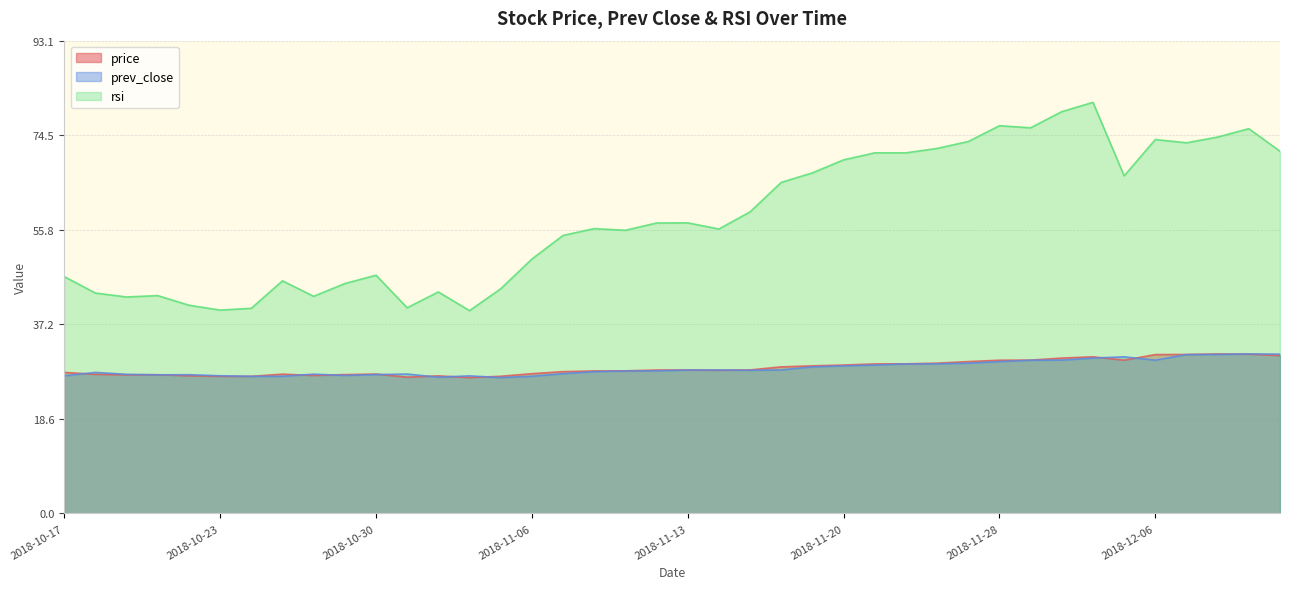

The value of prev_close at 2018-11-29 is 50.8. True or false?

False